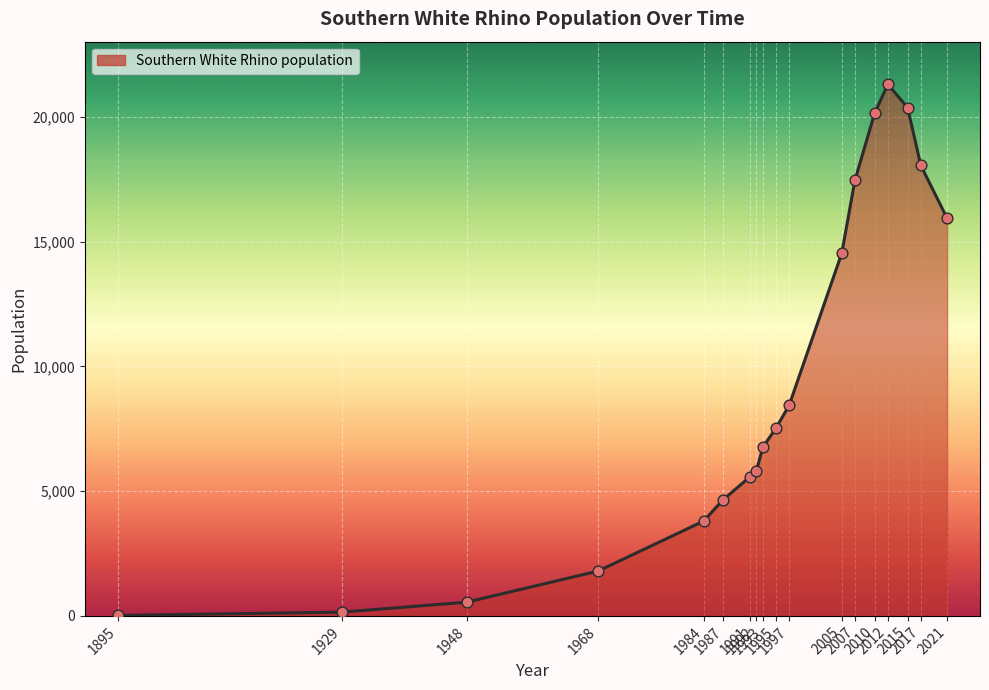

What is the ratio of the value at 2007 to the value at 1929?

116.5